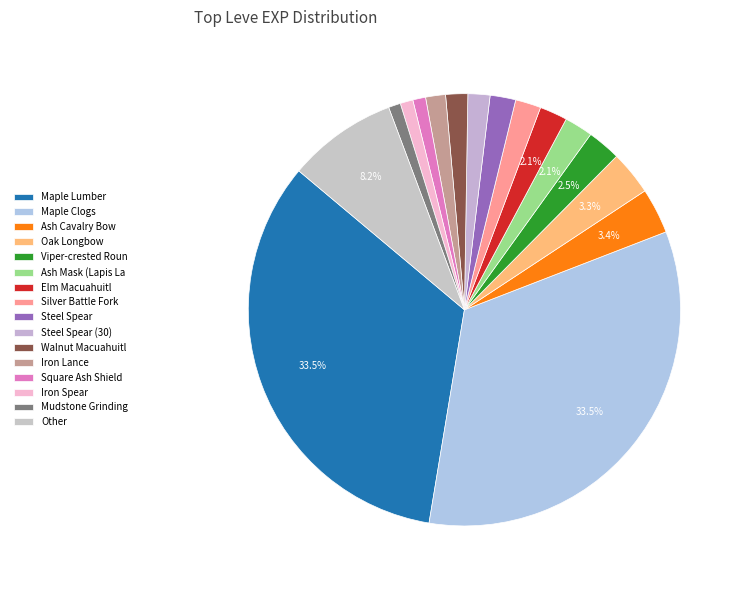

How many segments does this pie chart have?

16